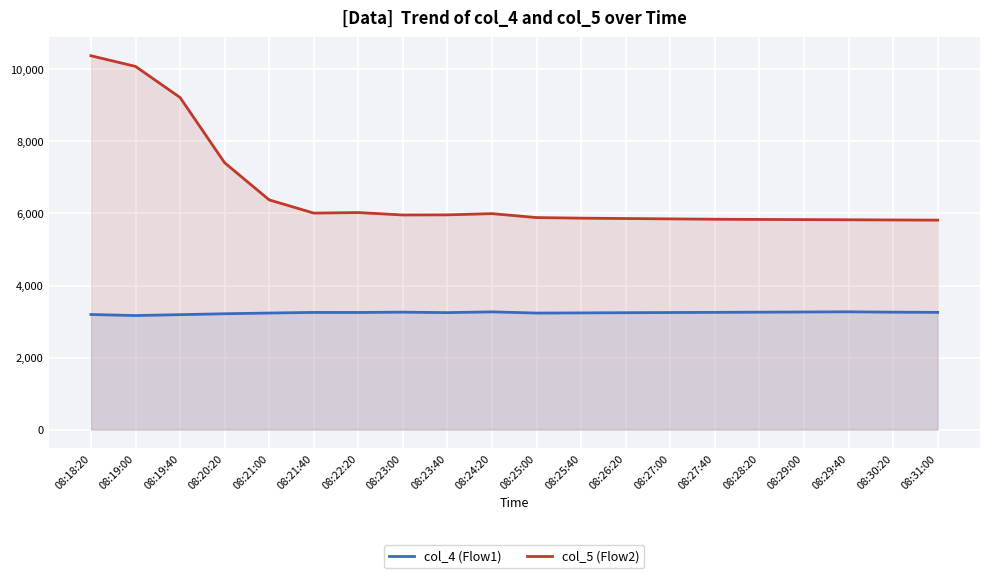

List the series in order of their overall mean, highest first.

col_5 (Flow2), col_4 (Flow1)